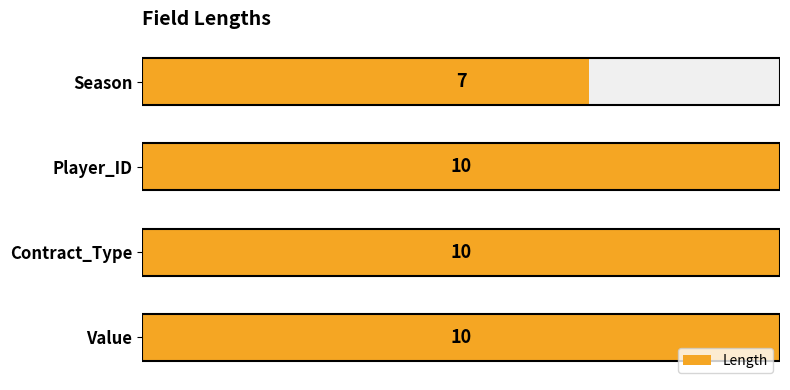

Approximately how many times larger is the value at Player_ID compared to Contract_Type?

1.0